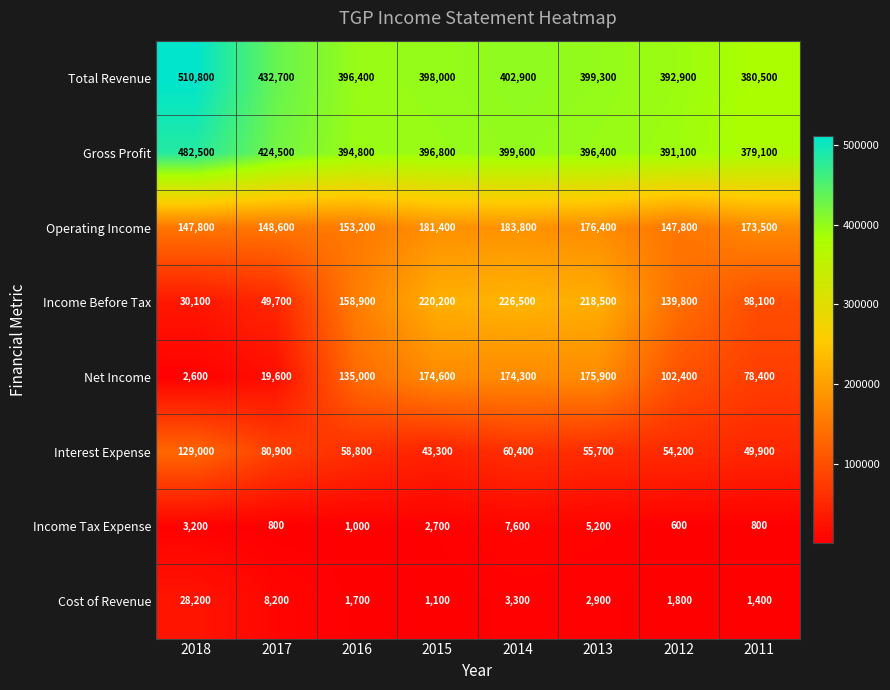

What is the maximum value shown in the chart?

510800